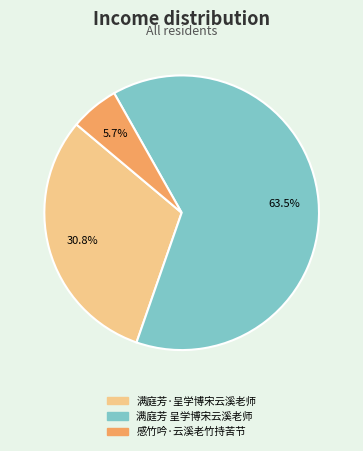

How many segments does this pie chart have?

3